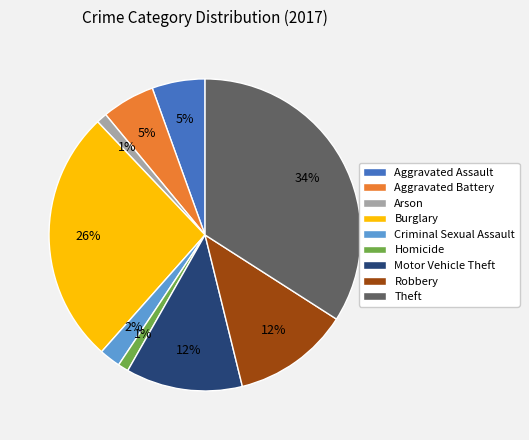

True or false: Motor Vehicle Theft accounts for 1% of the total.

False